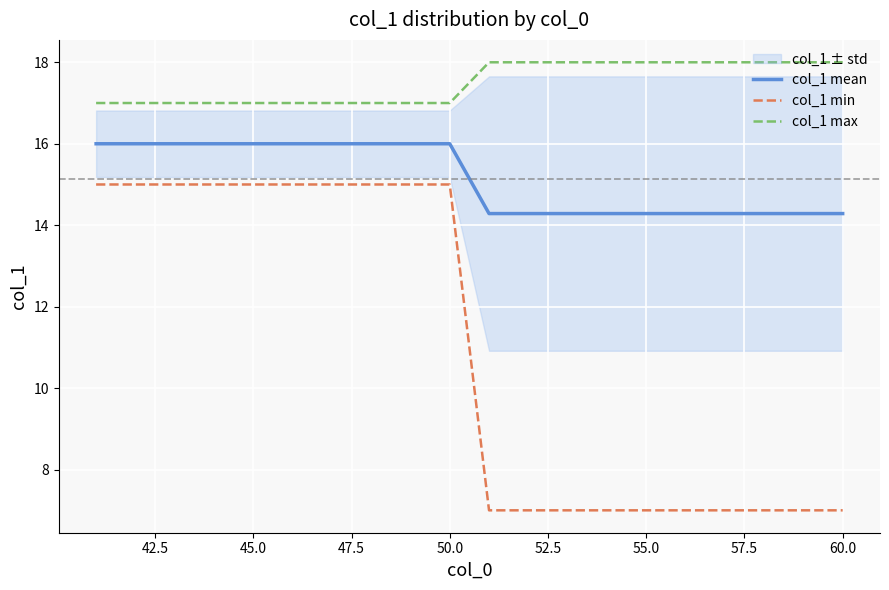

What is the average value of the col_1 min series?

11.0